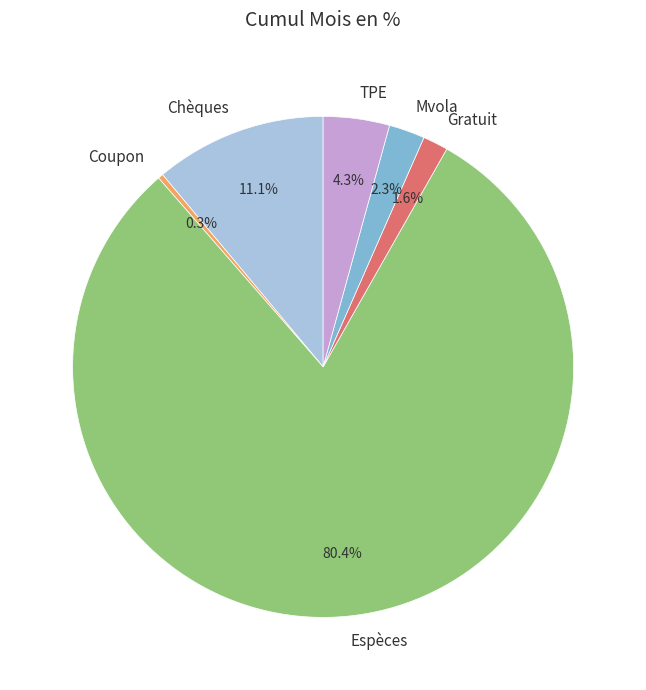

What is the total percentage of TPE and Coupon?

4.6%